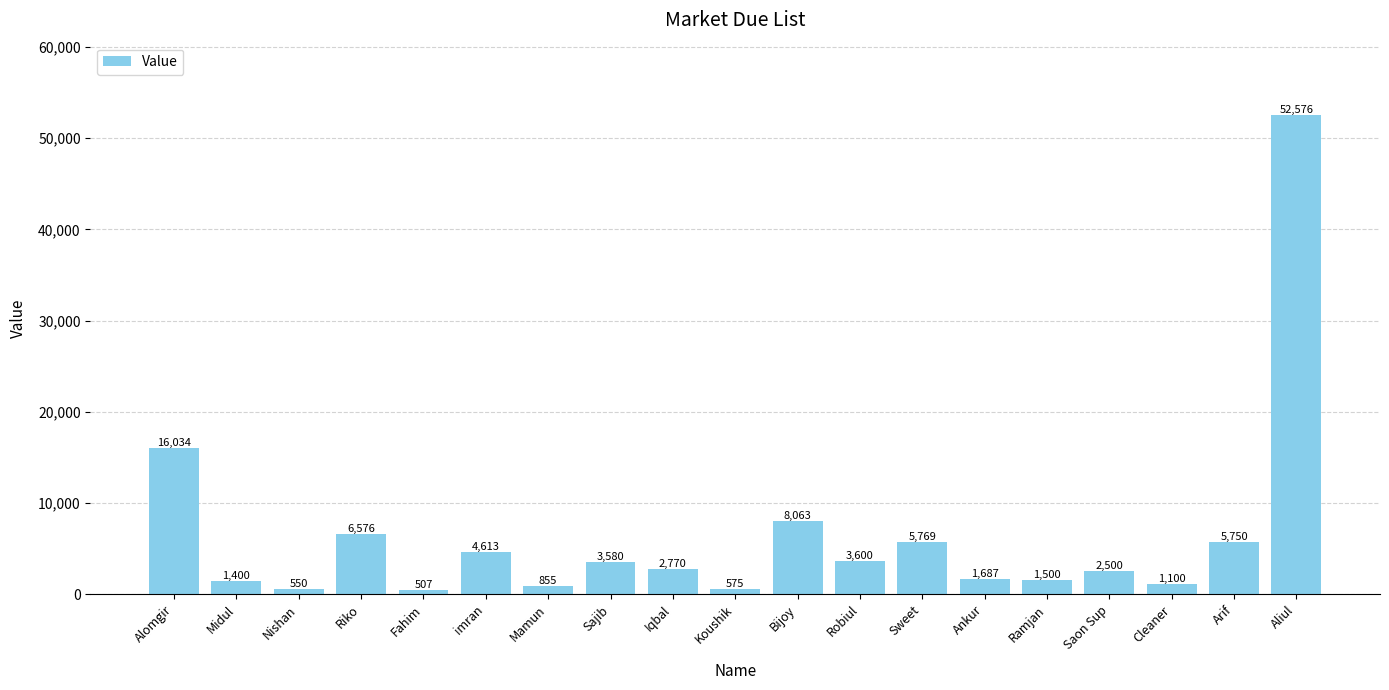

Rank the categories by value from highest to lowest.

Aliul, Alomgir, Bijoy, Riko, Sweet, Arif, imran, Robiul, Sajib, Iqbal, Saon Sup, Ankur, Ramjan, Midul, Cleaner, Mamun, Koushik, Nishan, Fahim